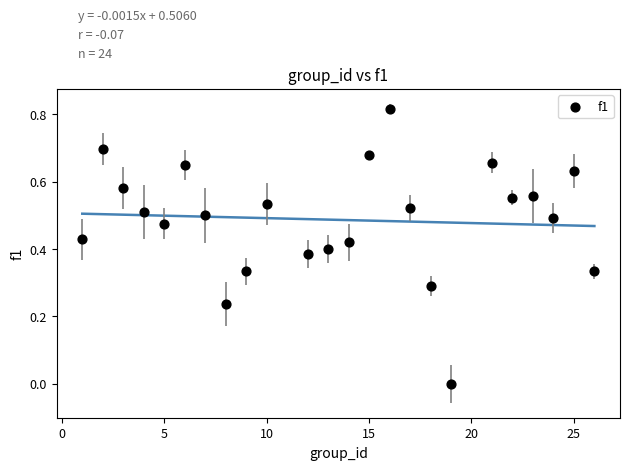

What is the range of X values (max minus min)?

25.0